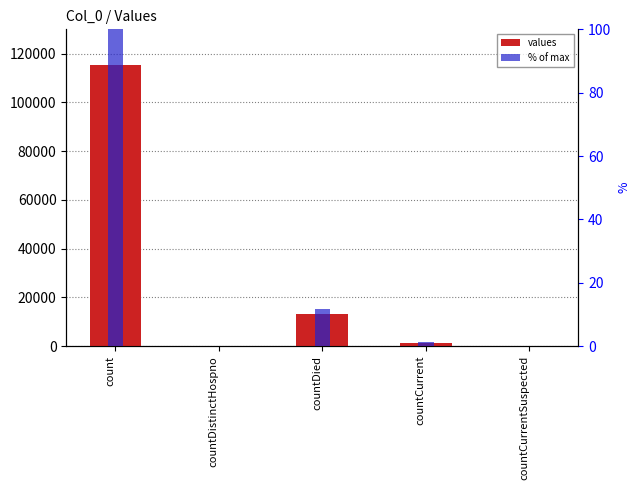

Reading right to left, what are all the values shown in this chart?

values: countCurrentSuspected=0.0	countCurrent=1383.0	countDied=13343.0	countDistinctHospno=0.0	count=115379.0
% of max: countCurrentSuspected=0.0	countCurrent=1.2	countDied=11.6	countDistinctHospno=0.0	count=100.0